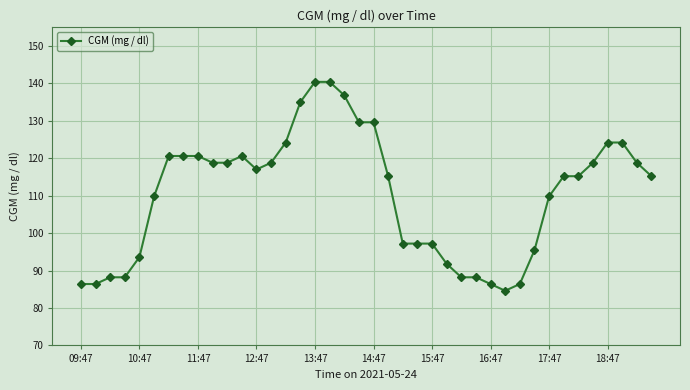

What is the smallest value displayed?

84.6